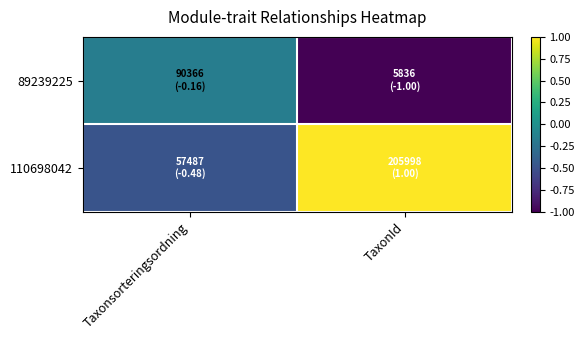

List the series in order of their peak value, lowest first.

89239225, 110698042